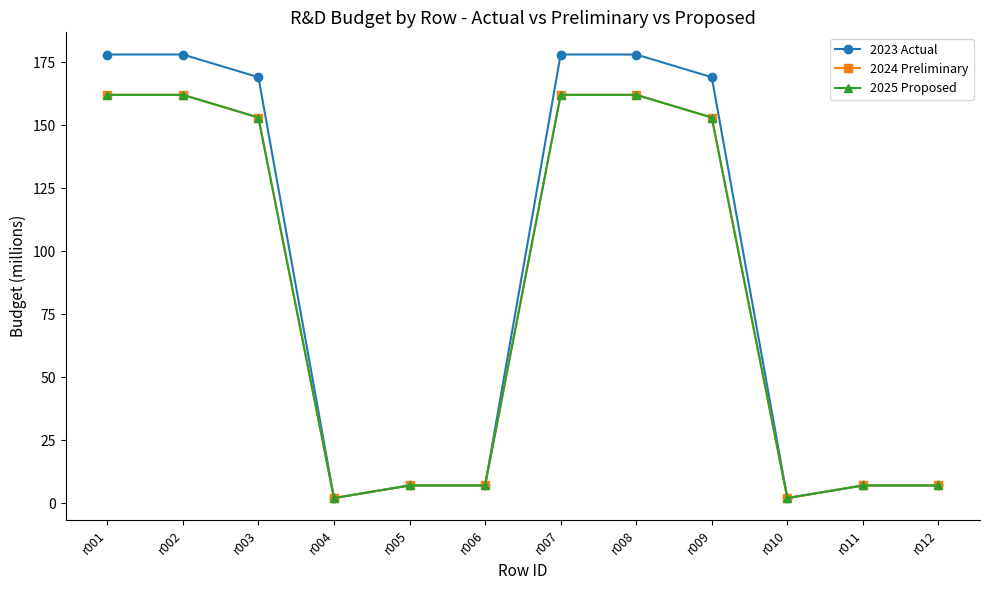

Does the chart have visible grid lines?

No